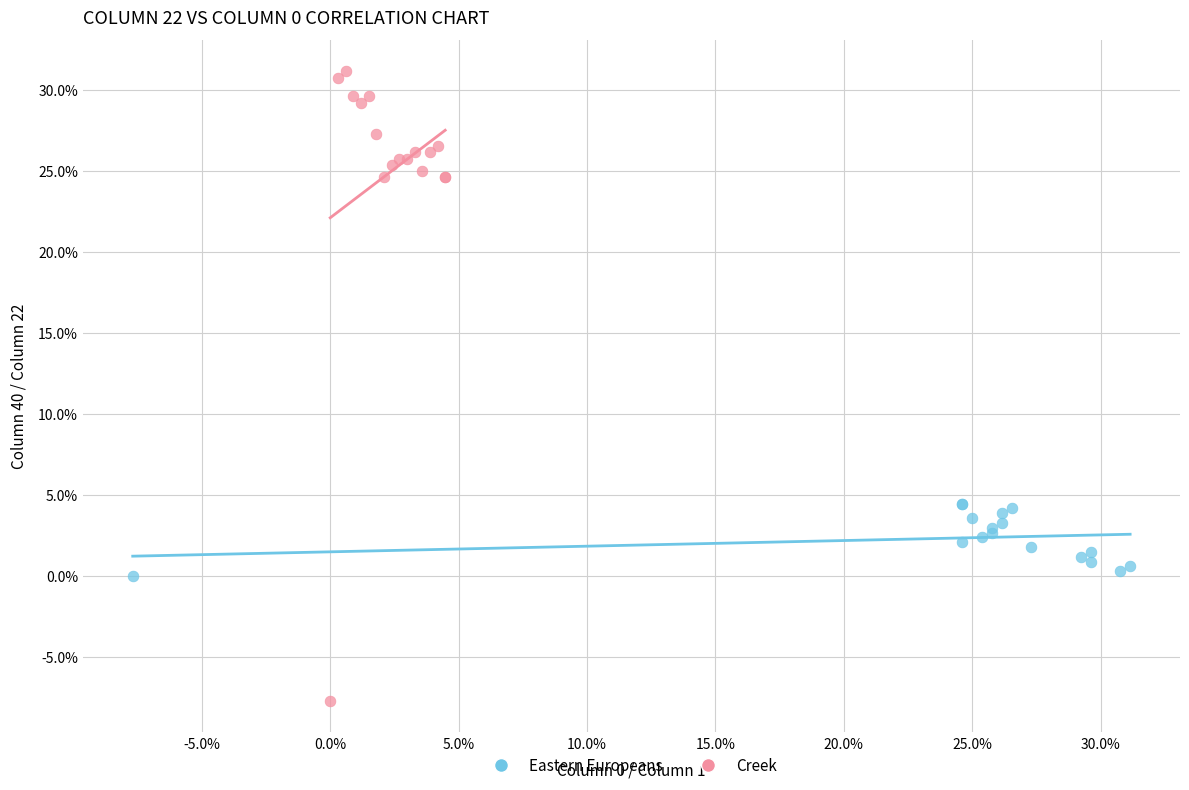

Which series contains the highest Y value?

Creek